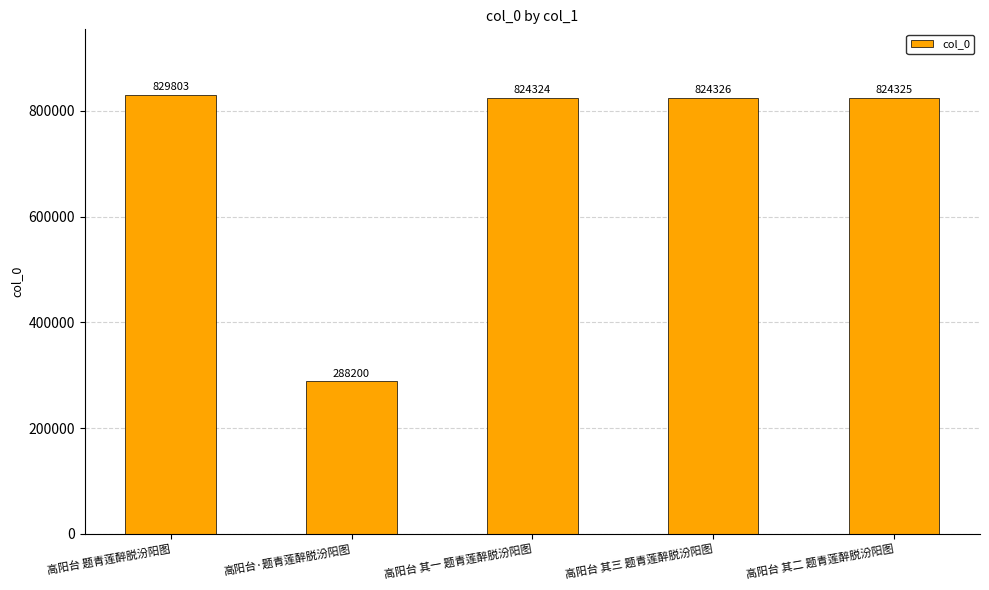

What is the ratio of the value at 高阳台·题青莲醉脱汾阳图 to the value at 高阳台 其三 题青莲醉脱汾阳图?

0.3